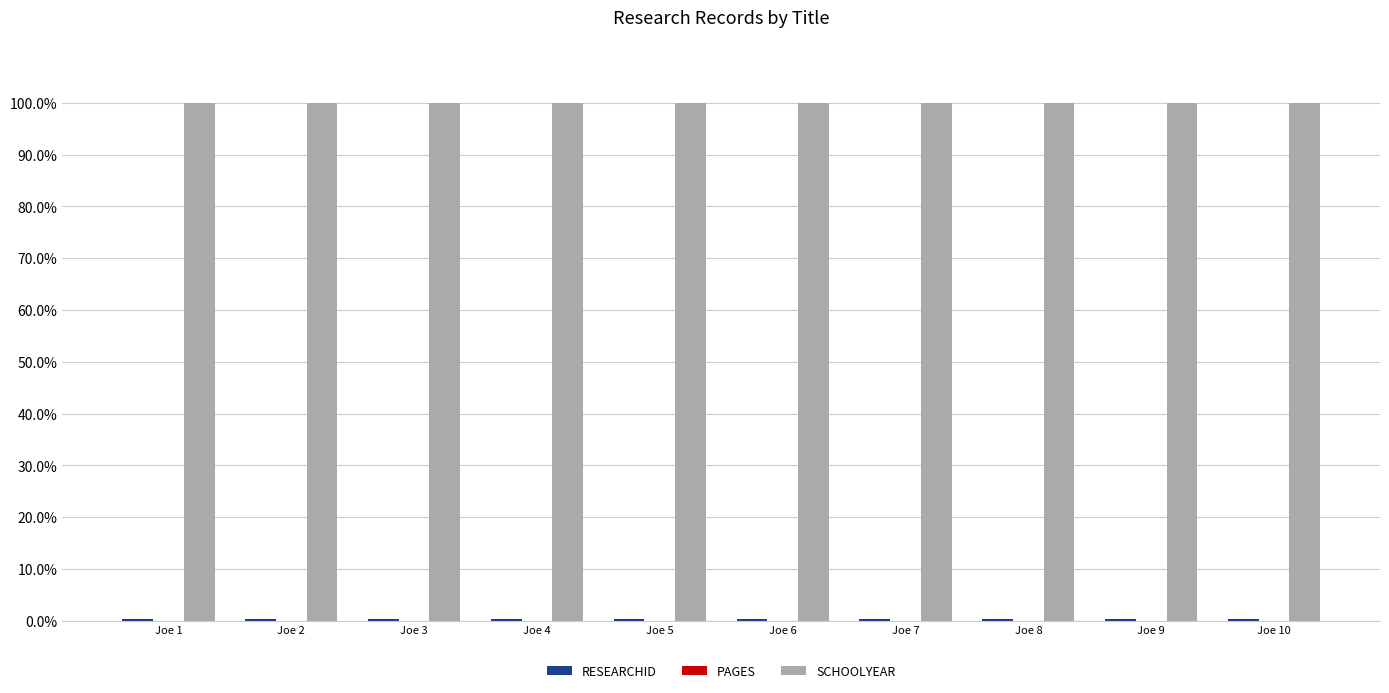

Which series has the largest total across all categories?

SCHOOLYEAR